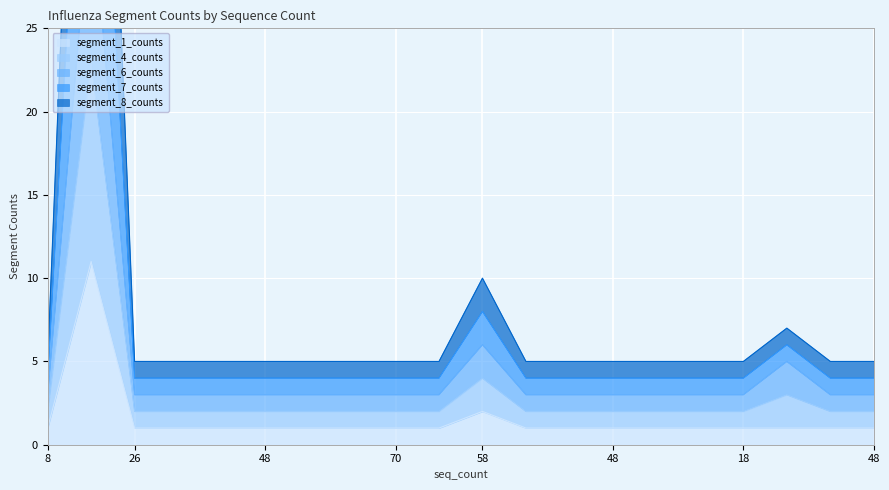

Is the value of segment_1_counts at 48 greater than the value of segment_4_counts at 66?

No